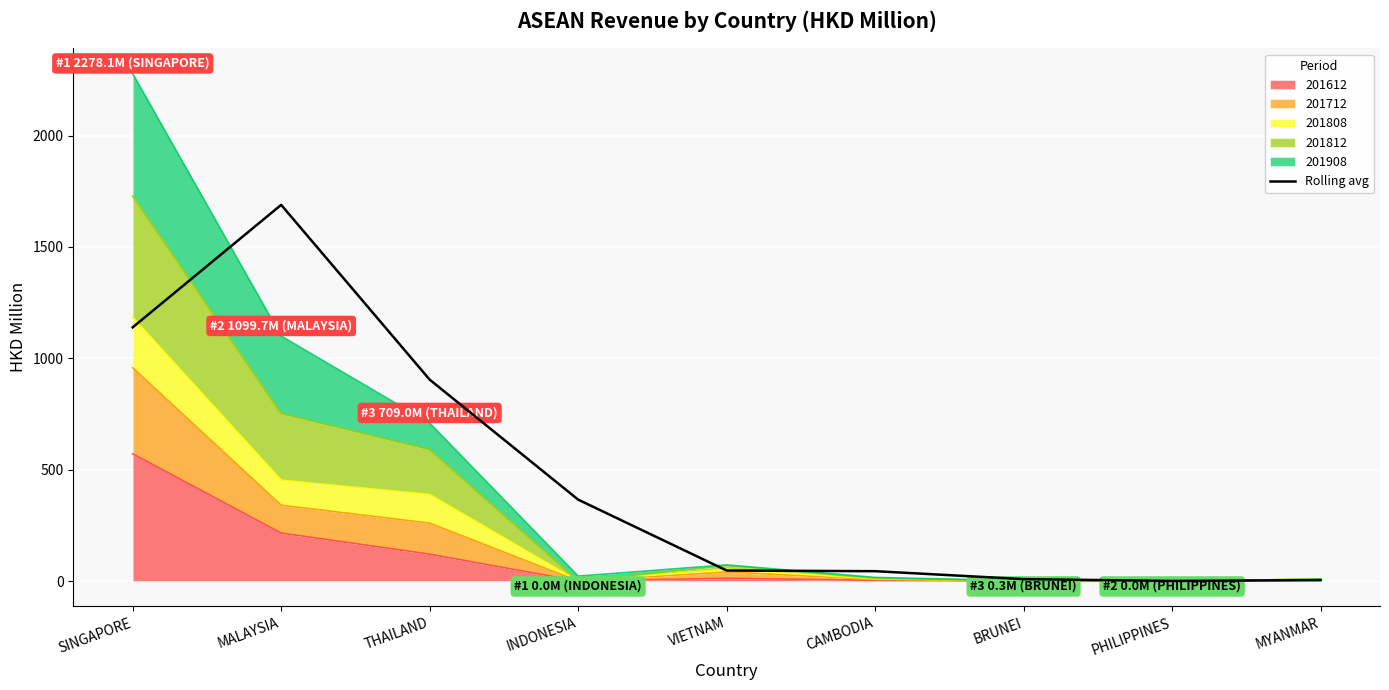

Where does the data first go above 47?

SINGAPORE